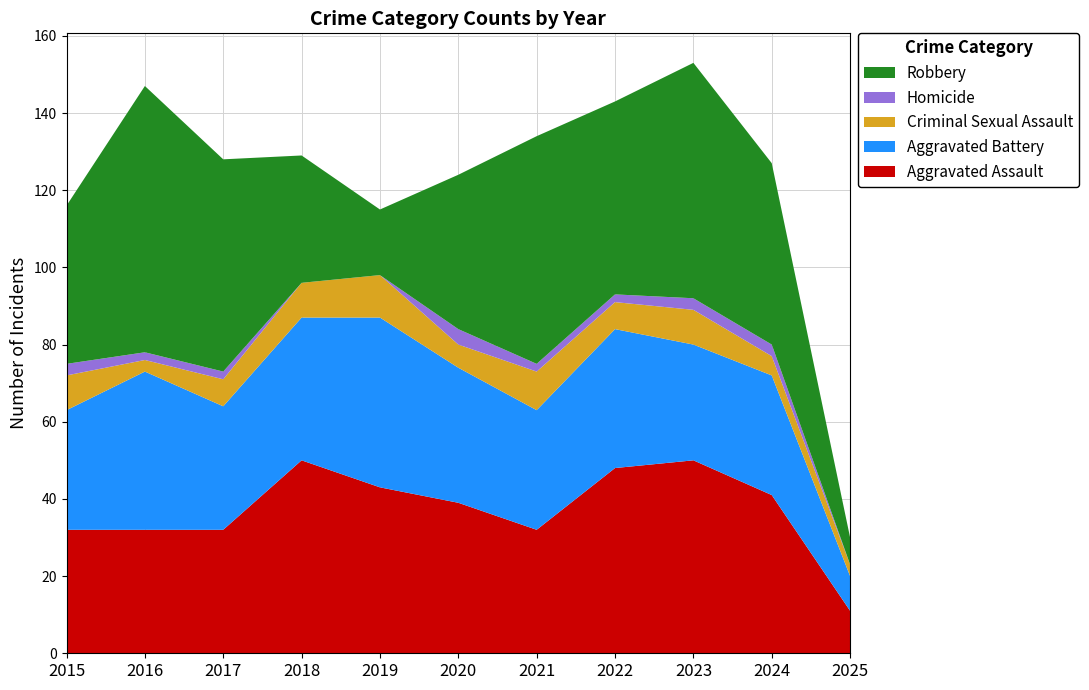

Reading right to left, transcribe all the data shown in this chart.

Aggravated Assault: 11	41	50	48	32	39	43	50	32	32	32
Aggravated Battery: 9	31	30	36	31	35	44	37	32	41	31
Criminal Sexual Assault: 3	5	9	7	10	6	11	9	7	3	9
Homicide: 0	3	3	2	2	4	0	0	2	2	3
Robbery: 7	47	61	50	59	40	17	33	55	69	41